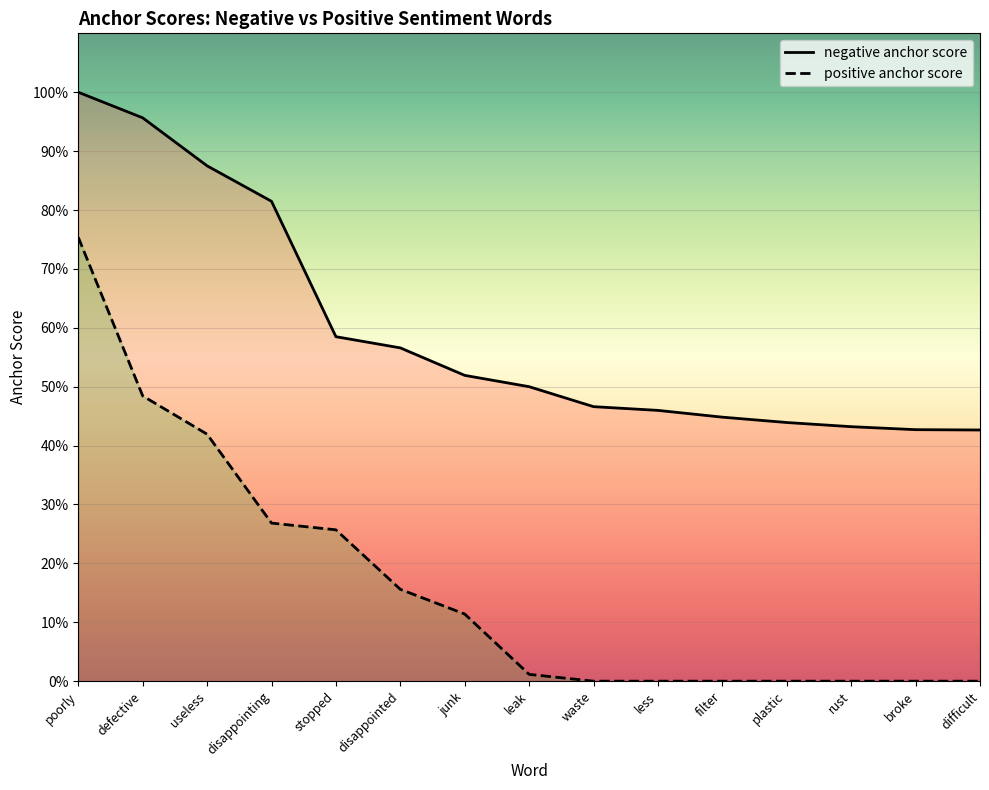

The negative anchor score series shows 0.9 at junk. True or false?

False